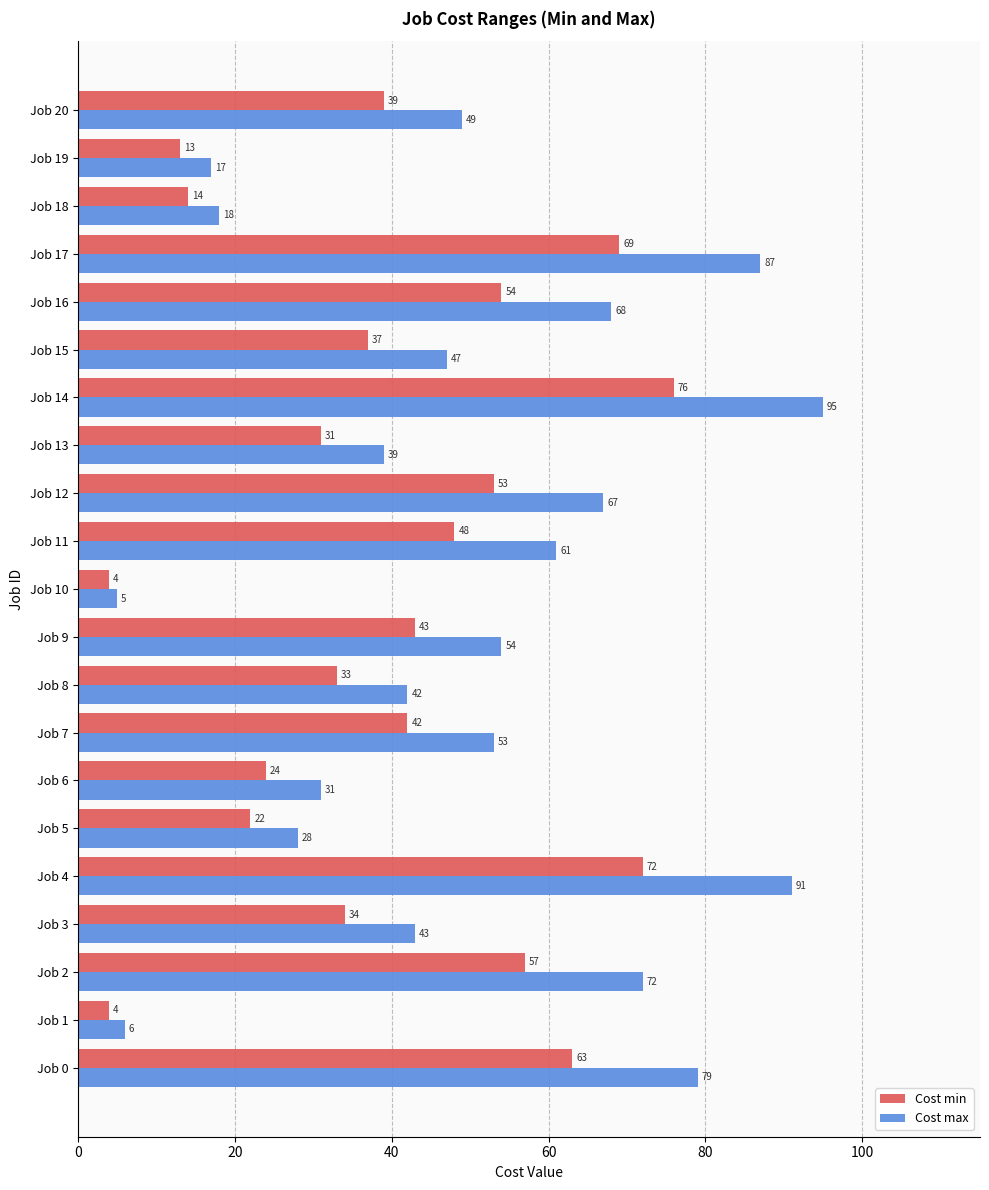

Count the number of data series in this chart.

2